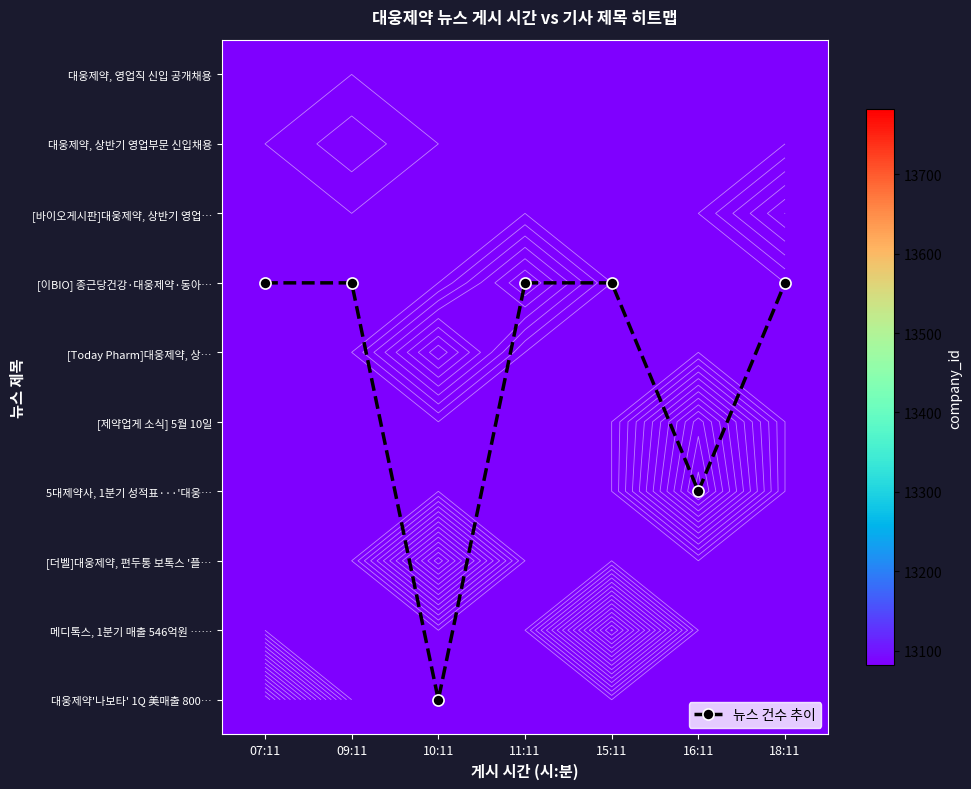

What is the total value across all series at 16:11?

27040